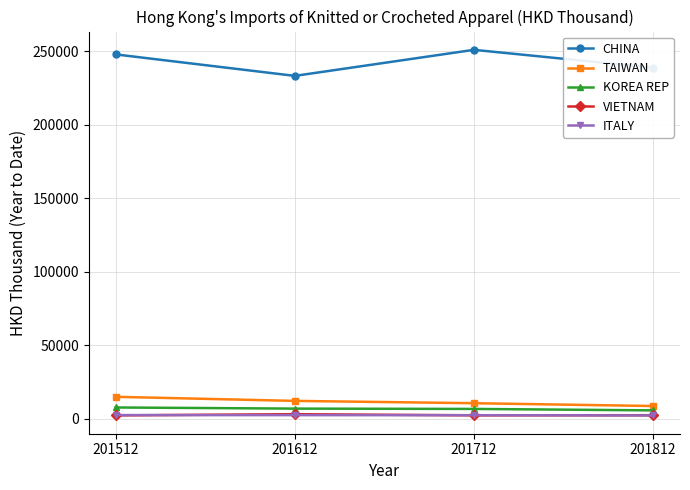

True or false: CHINA and ITALY intersect in this chart.

False